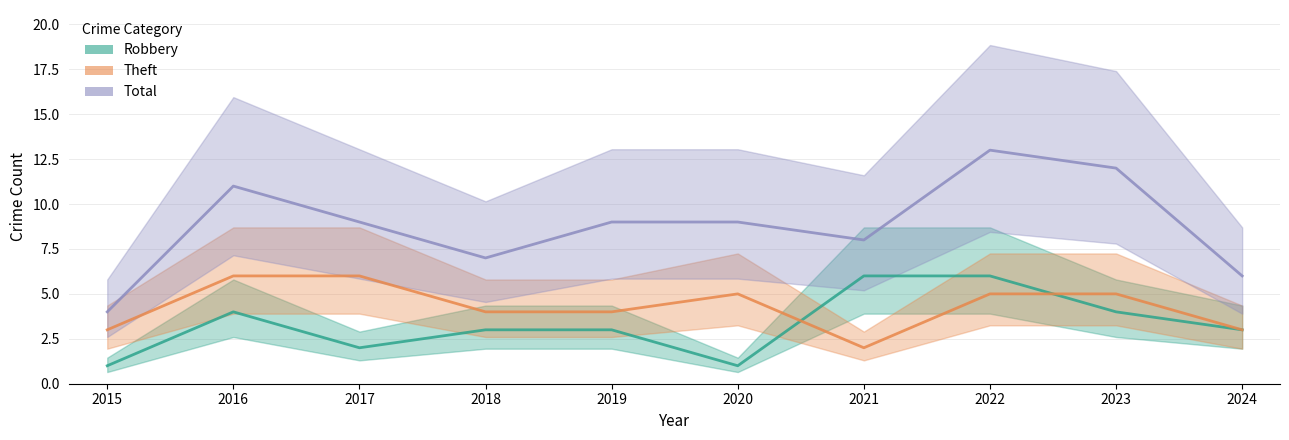

How many values in the Total series exceed 9?

3